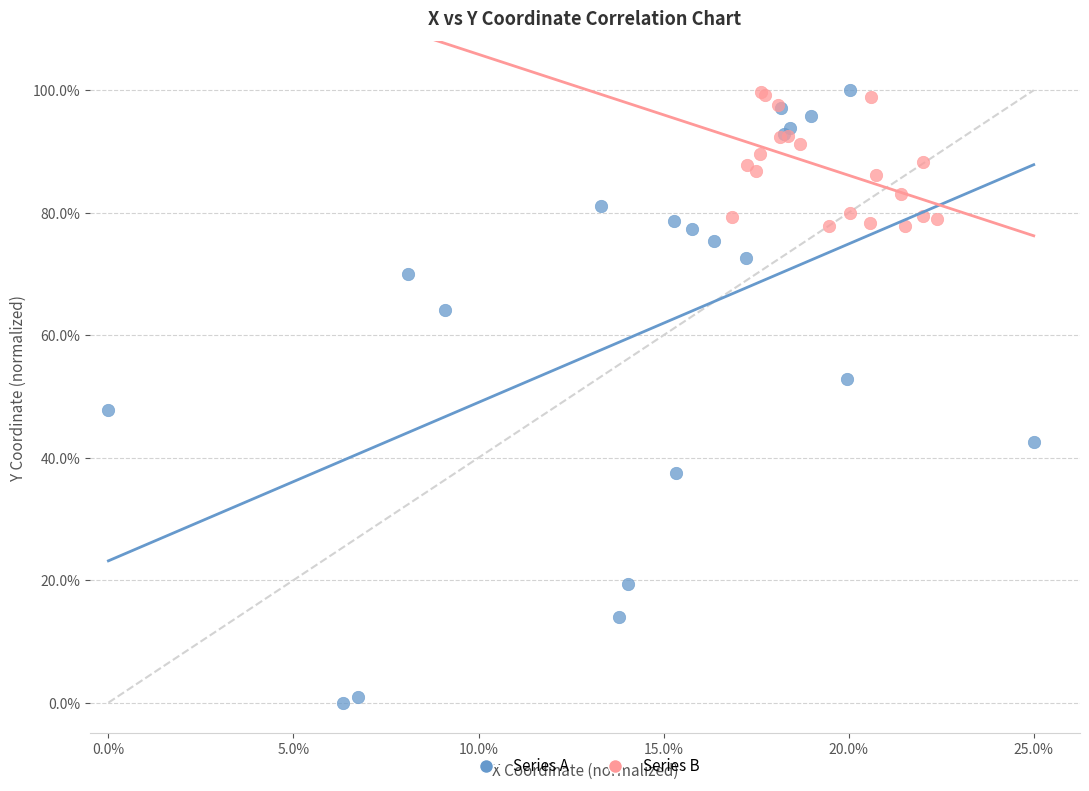

What are all the series names shown in the legend?

Series A, Series B